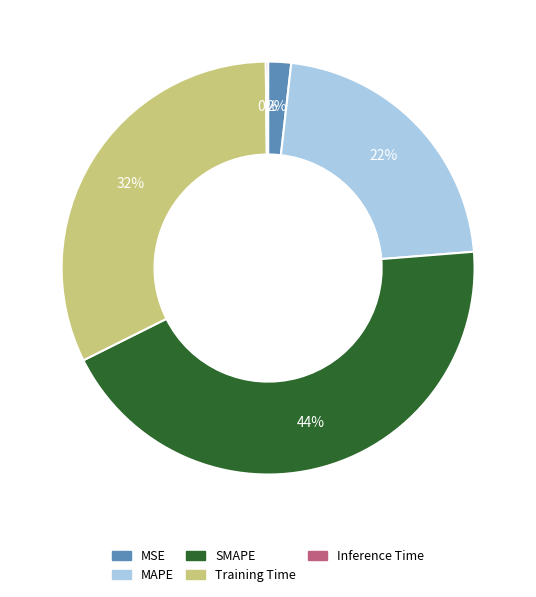

To the nearest percent, what is the difference between the SMAPE and Training Time slice percentages?

12%